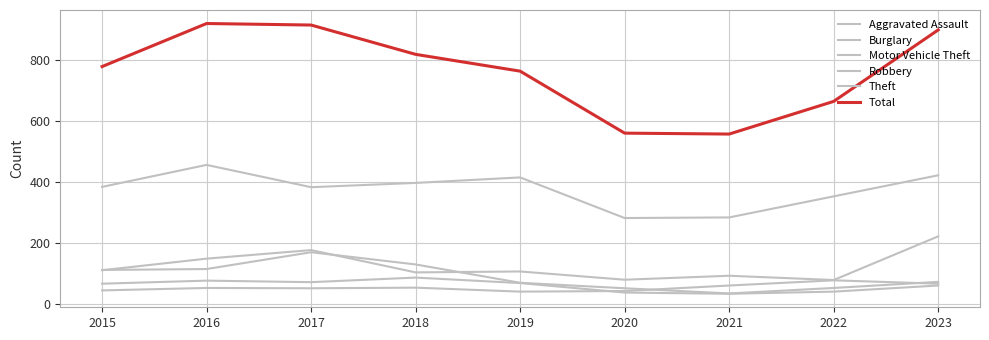

True or false: Theft and Aggravated Assault intersect in this chart.

False